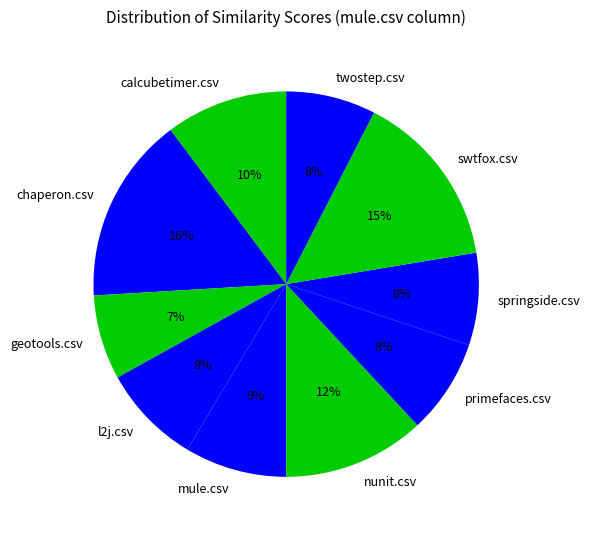

To the nearest percent, what is the difference between the mule.csv and twostep.csv slice percentages?

1%